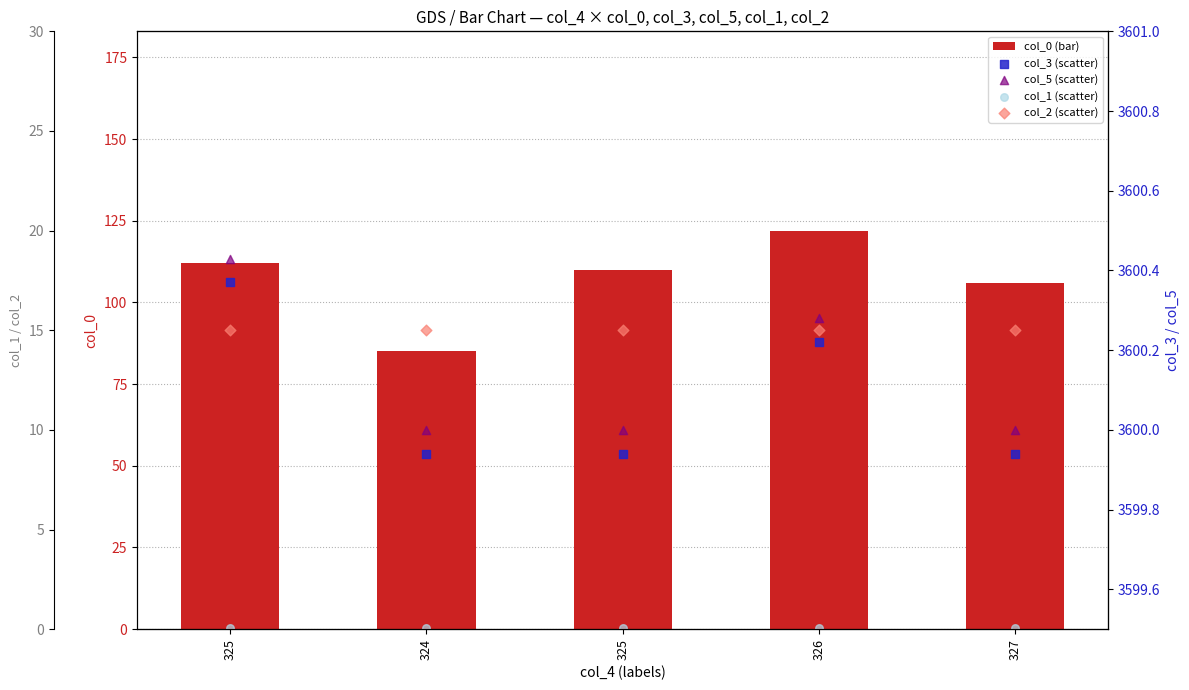

At which category is the sum across all series the highest?

326